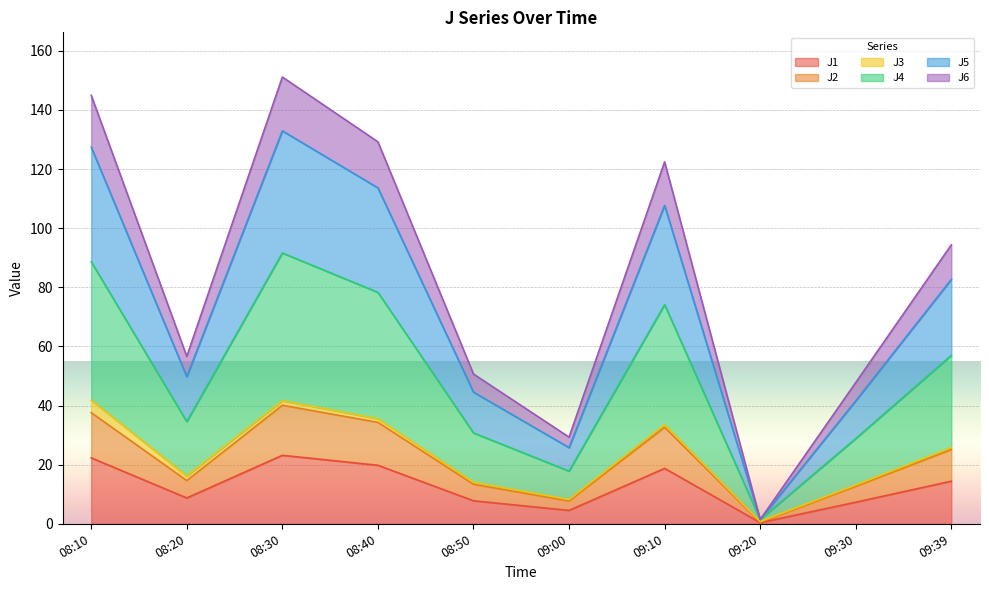

What is the label of the 10th point from the right?

08:10